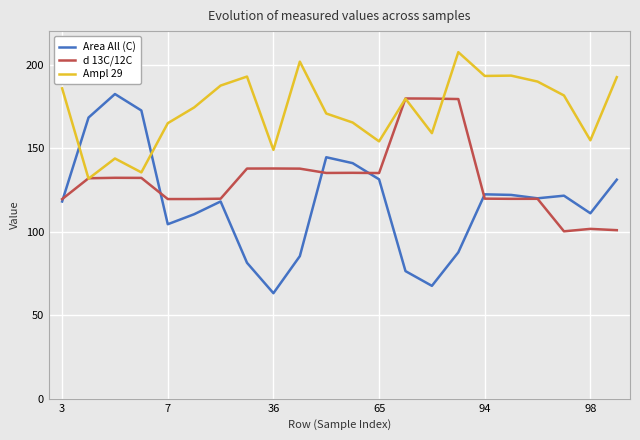

What is the lowest value of the Area All (C) series?

63.1